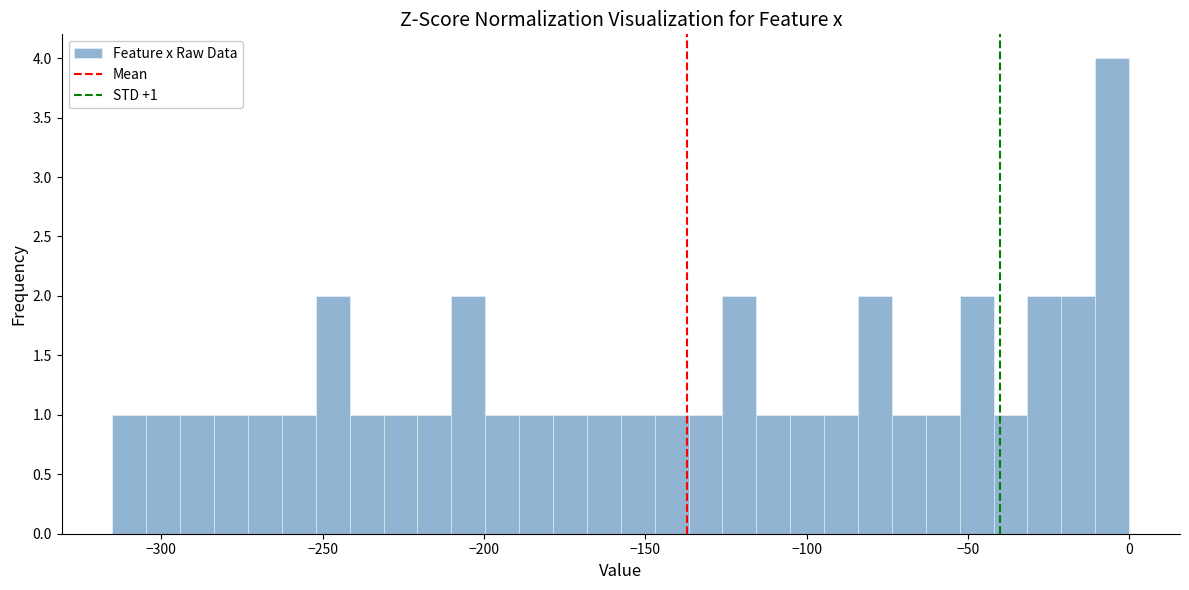

Read against the x-axis, roughly where is the centre of the tallest bar?

-5